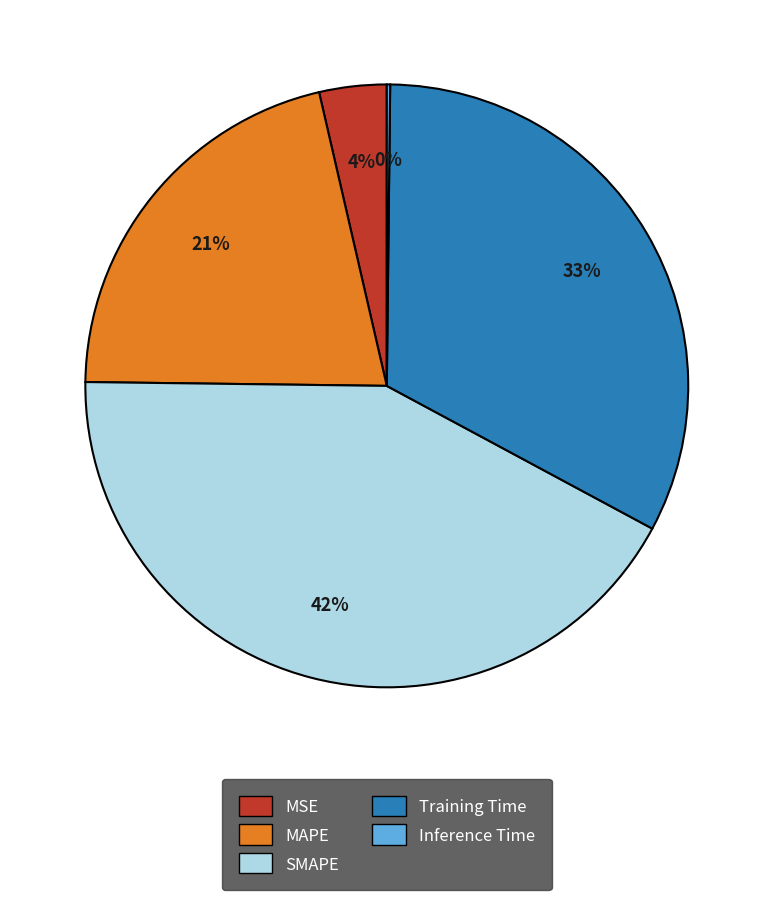

True or false: MAPE accounts for 14% of the total.

False